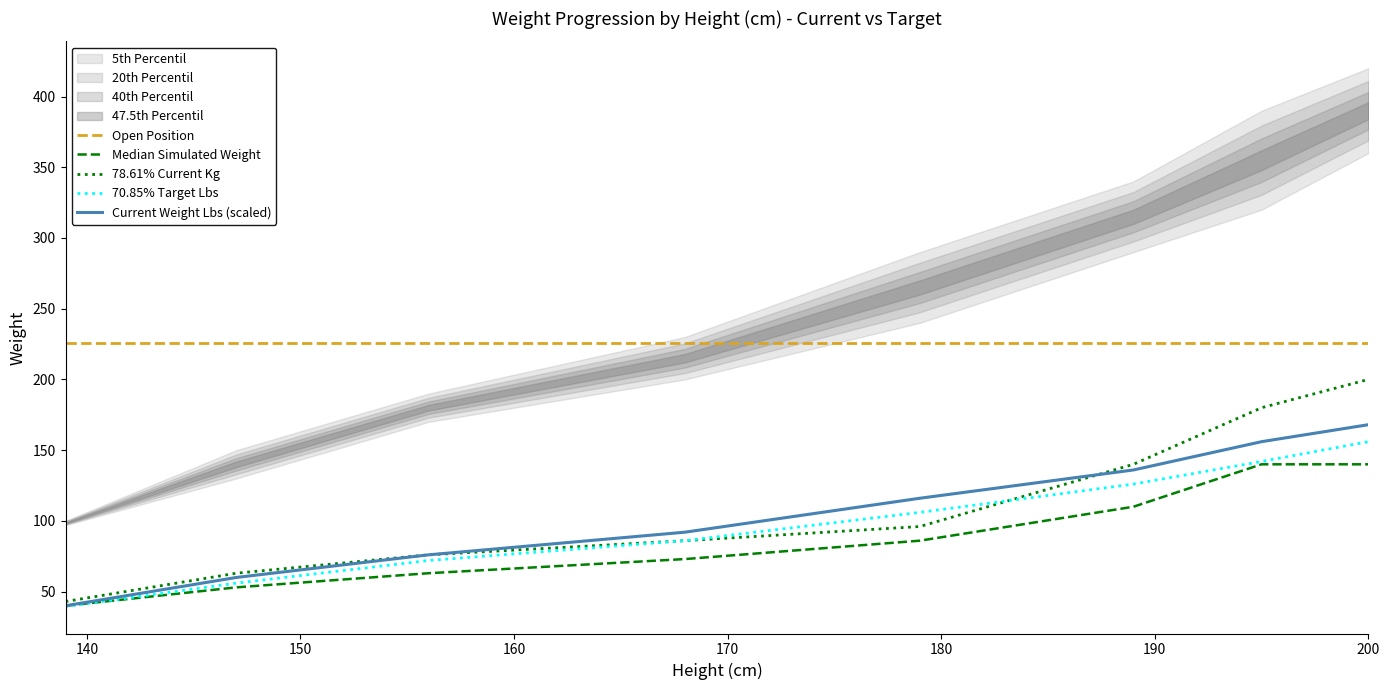

What is the lowest value of the Current Weight Lbs (scaled) series?

40.0